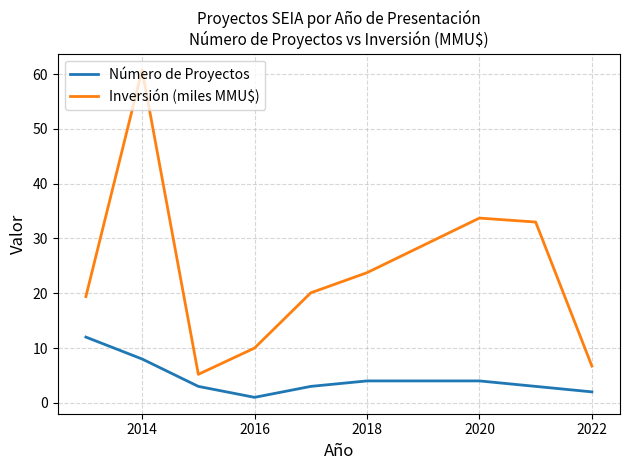

True or false: Inversión (miles MMU$) and Número de Proyectos cross at least once.

False